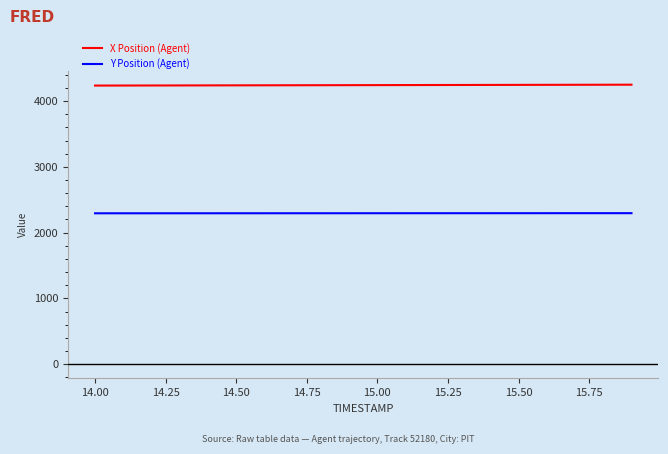

True or false: X Position (Agent) and Y Position (Agent) intersect in this chart.

False